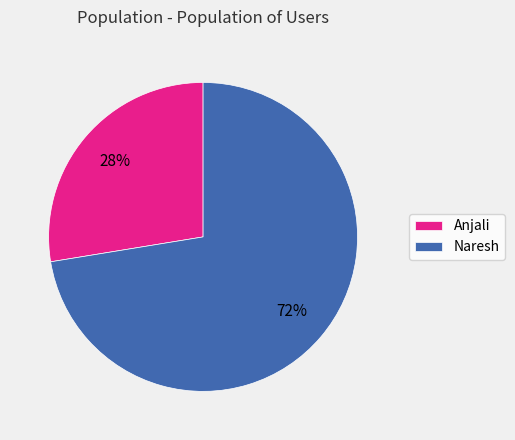

How many slices are in this pie chart?

2